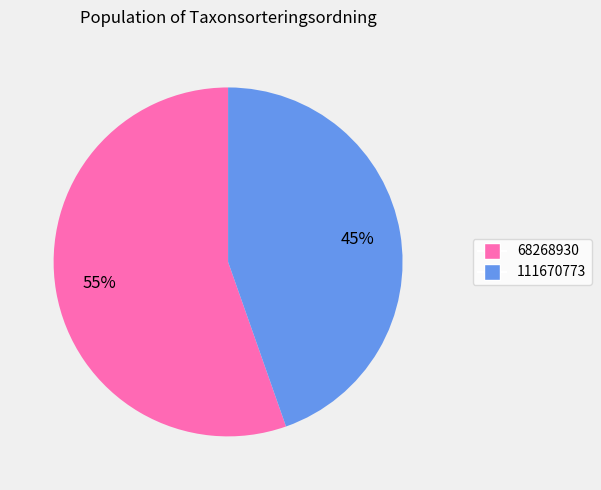

Combined, do 68268930 and 111670773 account for over 50%?

Yes